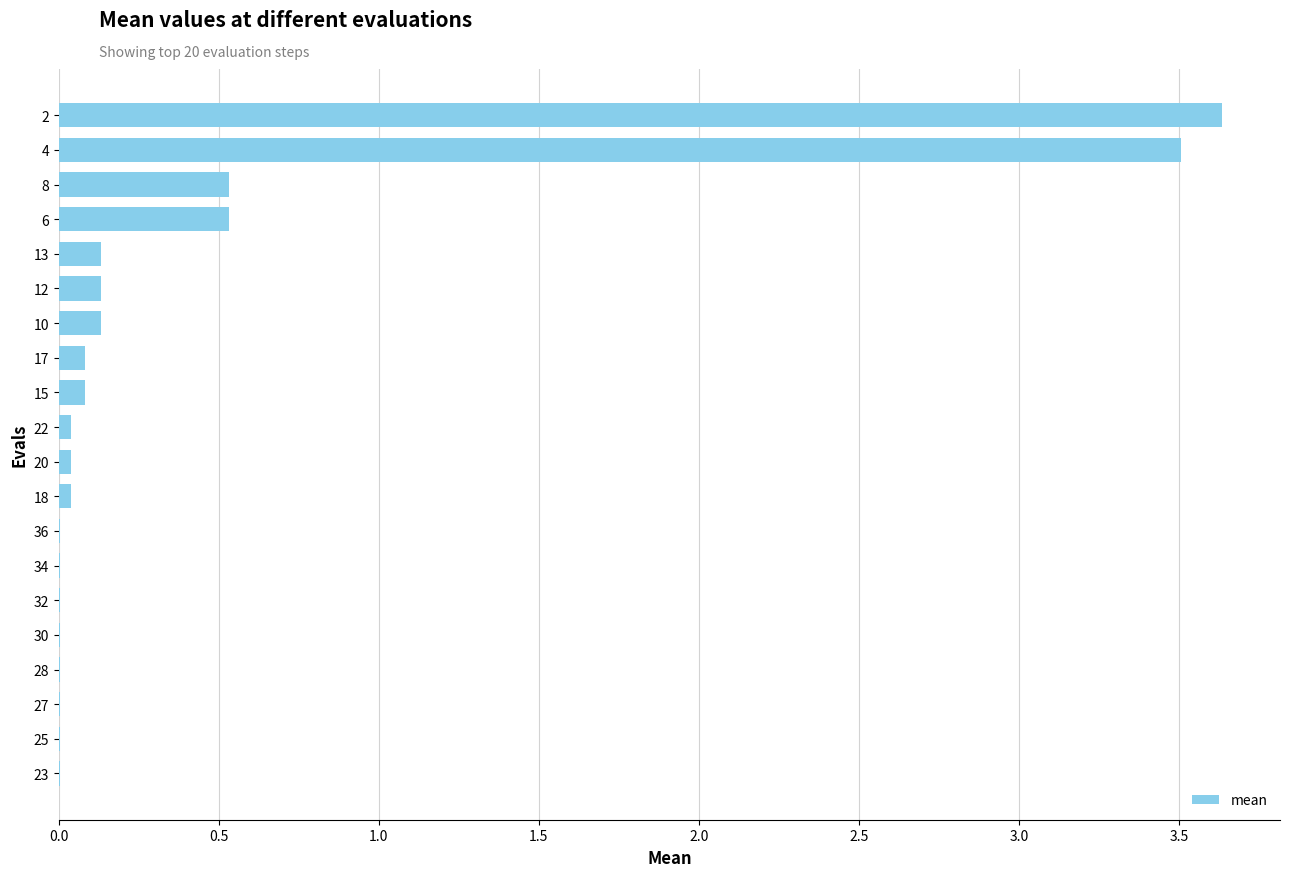

What is the greatest value displayed?

3.6